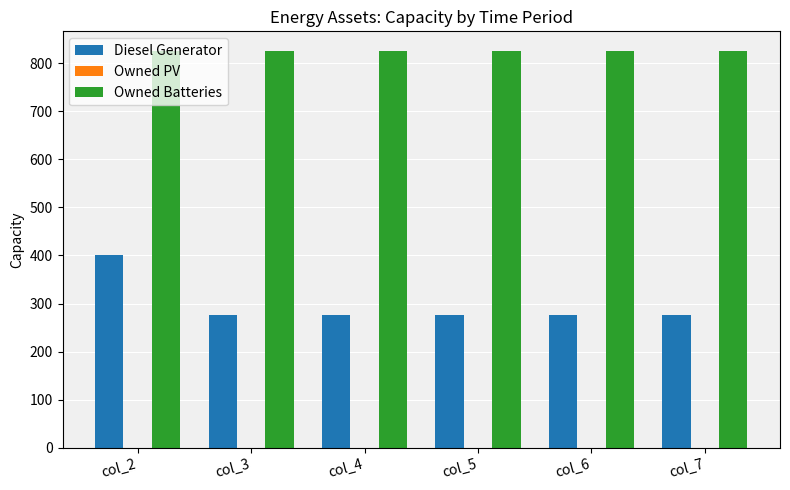

How many bars are there in each group?

2